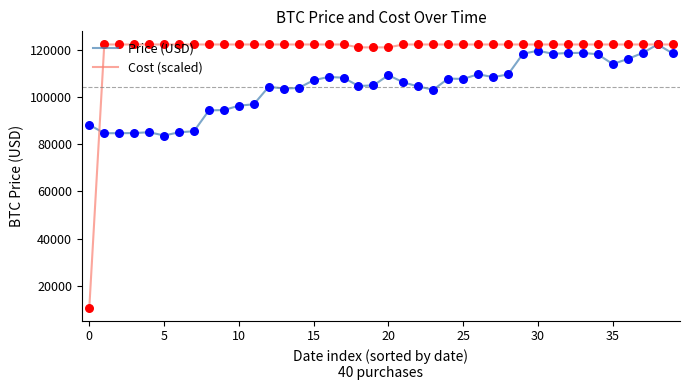

Which series has the largest range (max minus min)?

Cost (scaled)